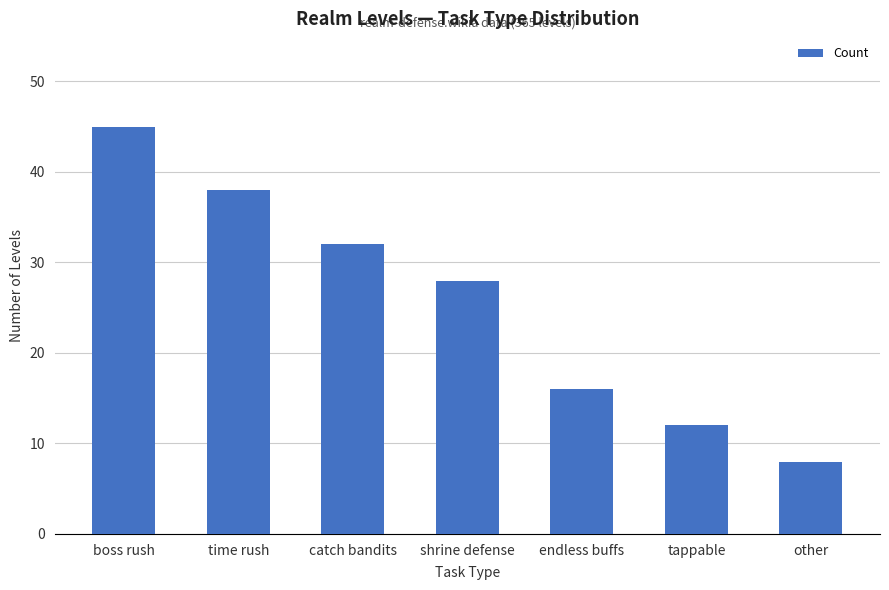

How many bars are there in total?

7